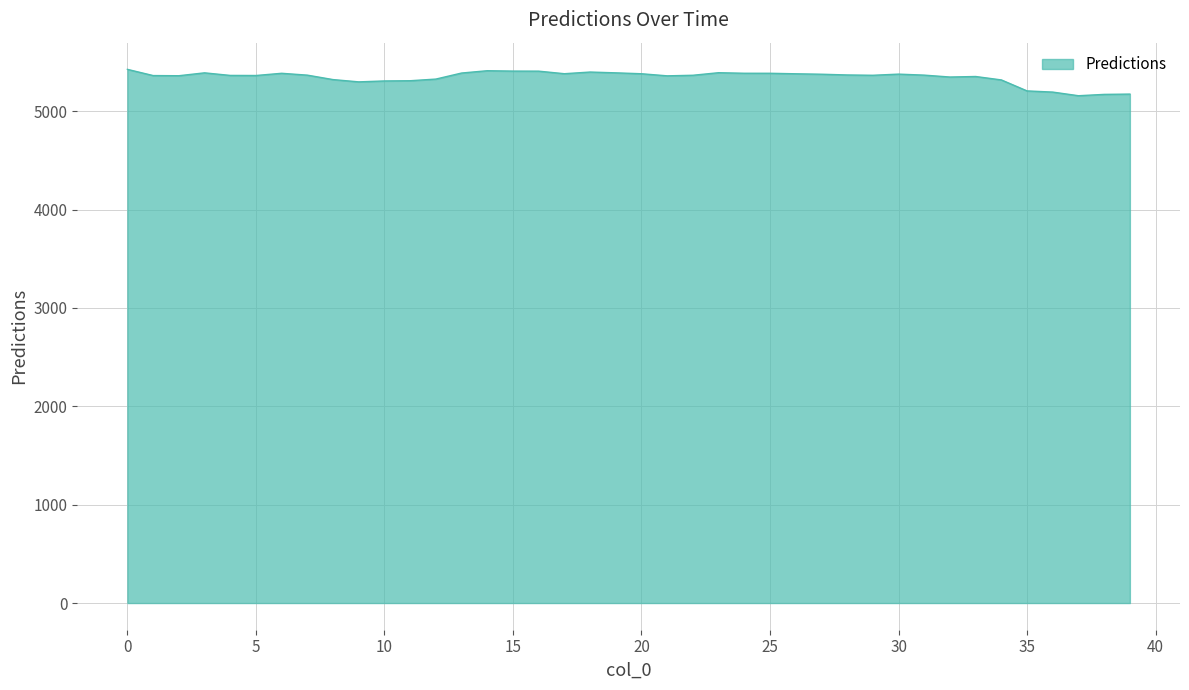

What is the greatest value displayed?

5424.7